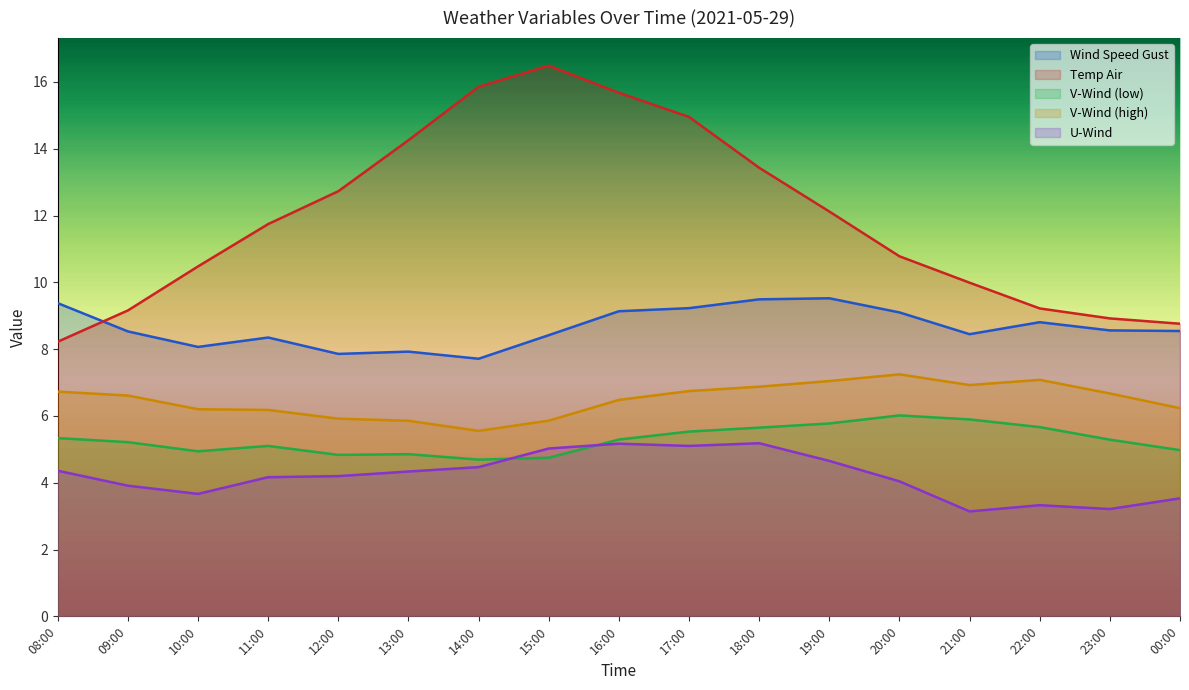

What is the spread (max minus min) of values at 14:00?

11.4